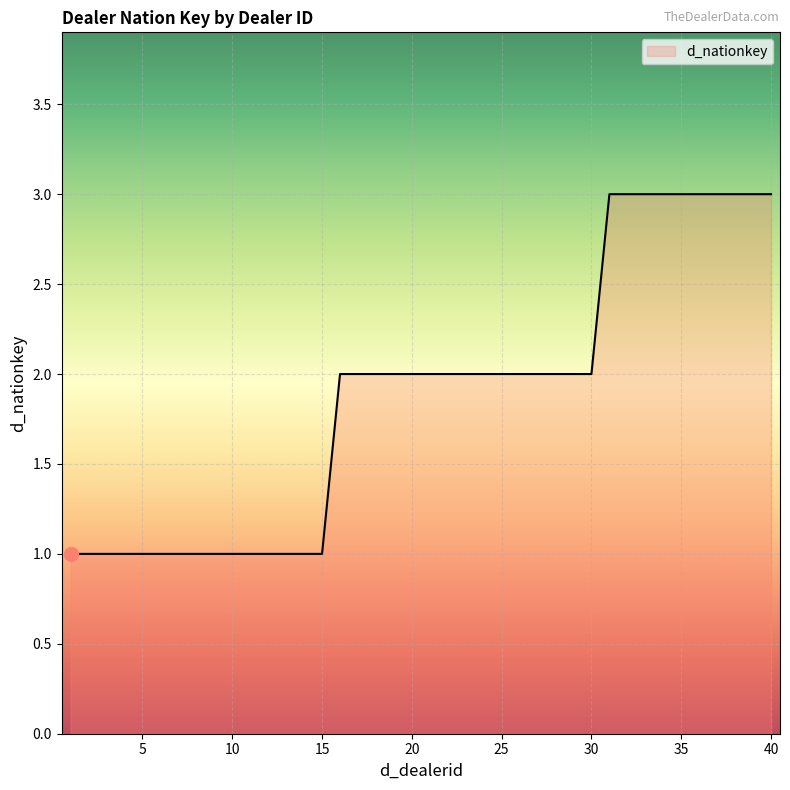

How many distinct data groups are displayed?

1